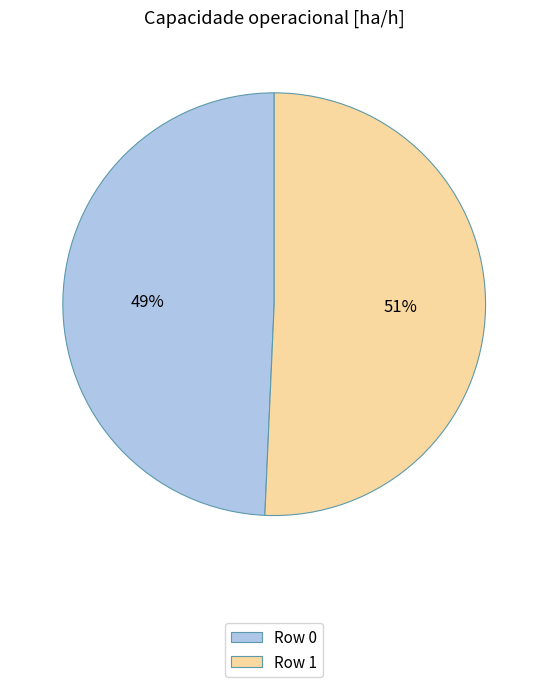

Is it true that Row 1 is 51% of the pie?

True